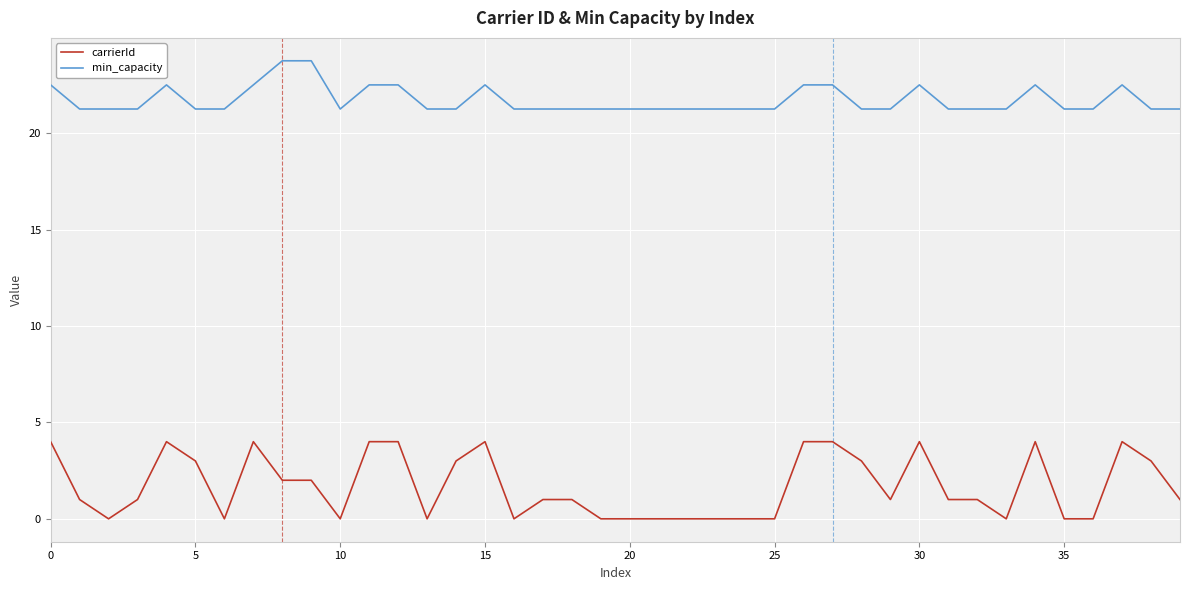

Which series has the widest spread of values?

carrierId